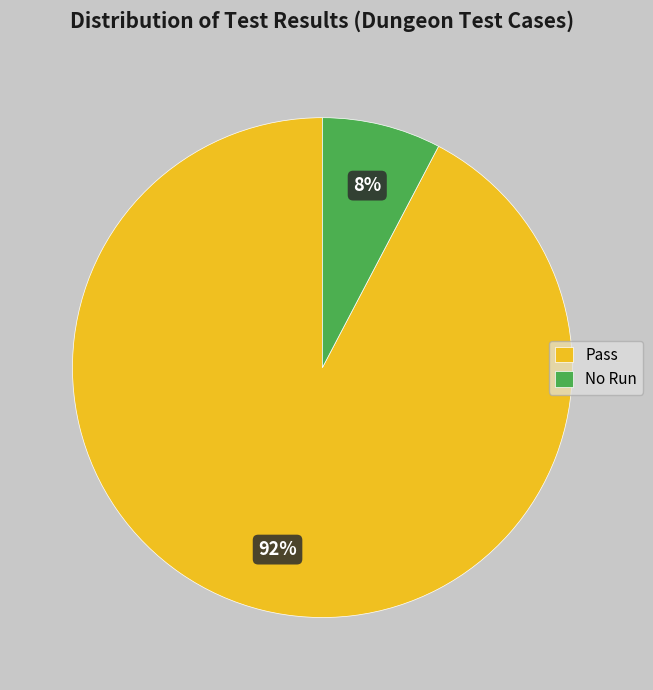

Is the sum of No Run and Pass greater than half?

Yes